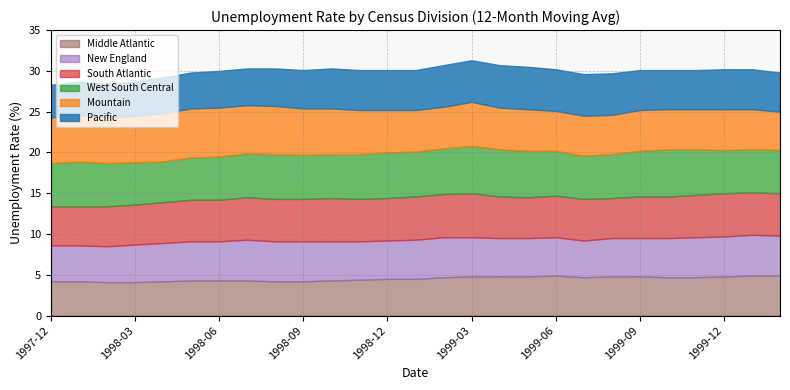

True or false: Pacific and West South Central cross at least once.

False